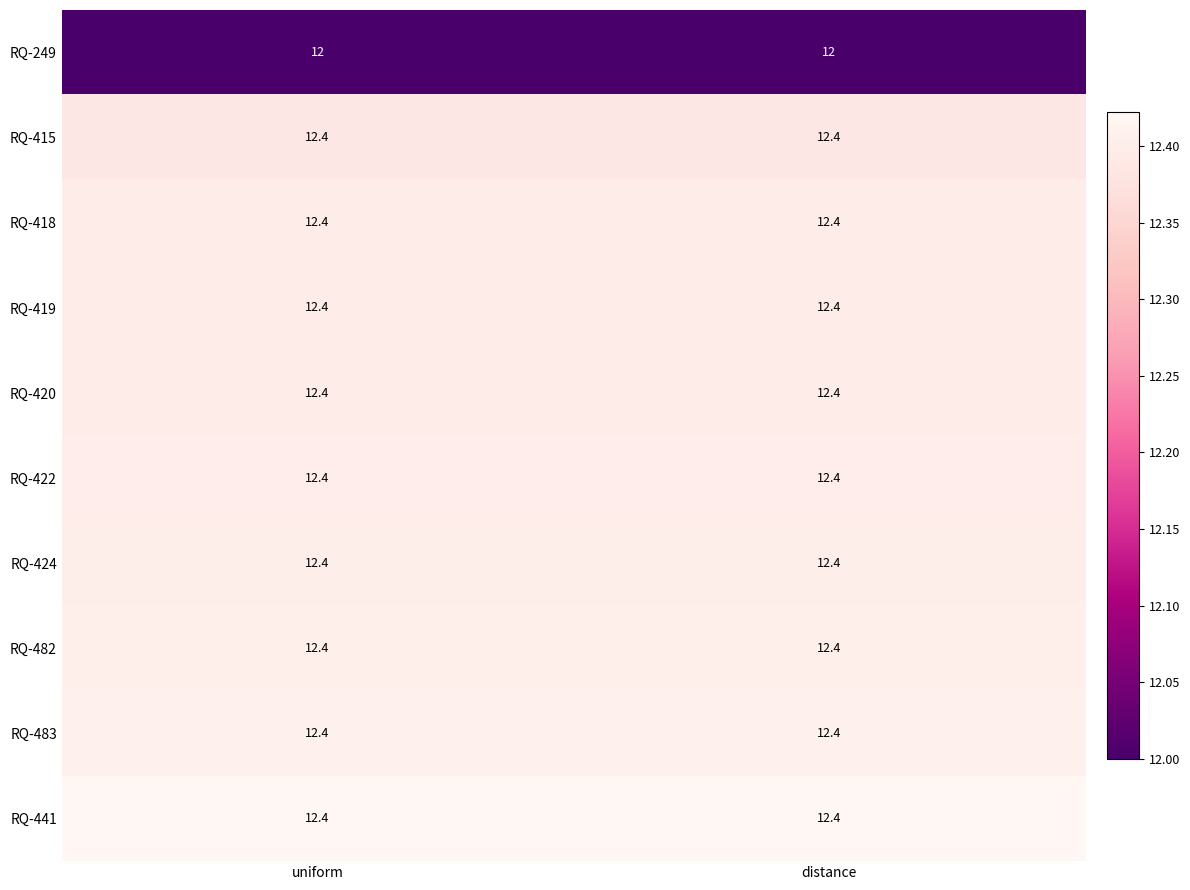

What is the smallest value displayed?

12.0